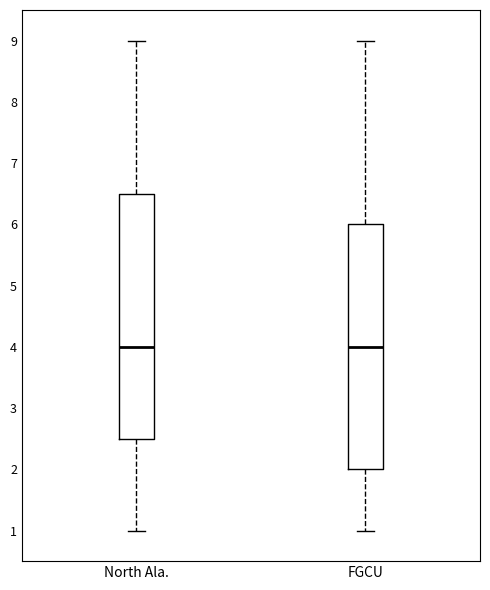

Where does the lower whisker of the box for North Ala. end on the y-axis? The values are not printed on the chart, so give them approximately, as read against the axis.

1.0